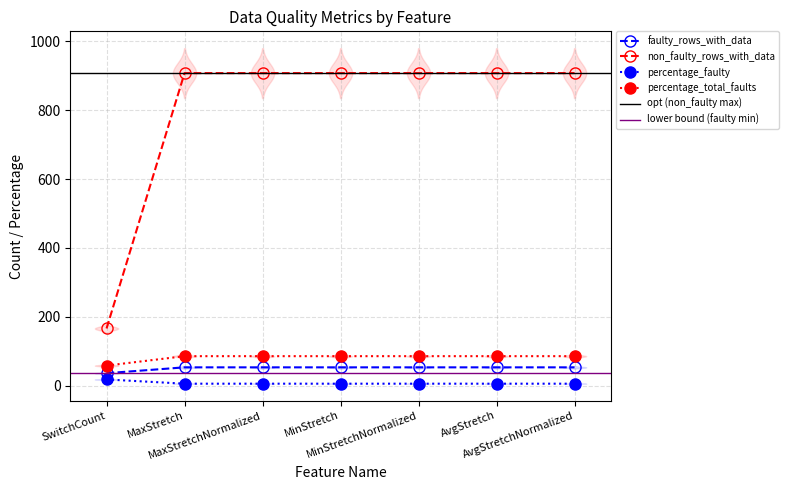

What is the greatest value displayed?

908.0